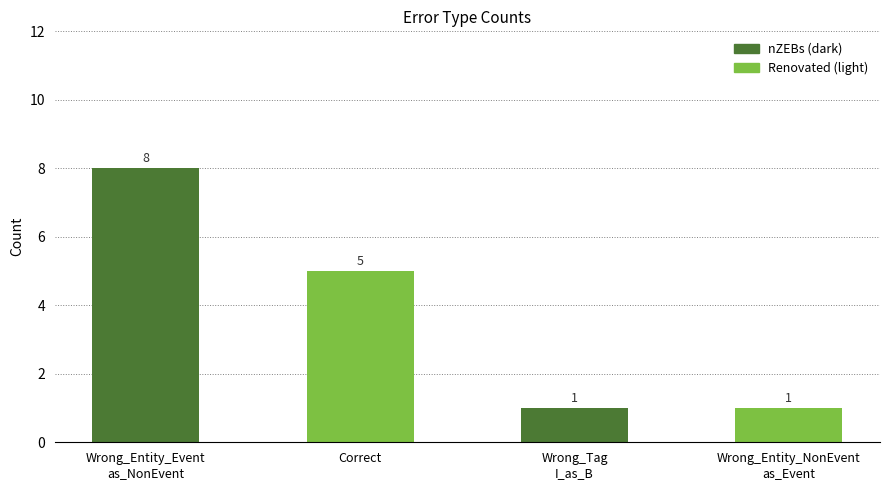

What is the greatest value displayed?

8